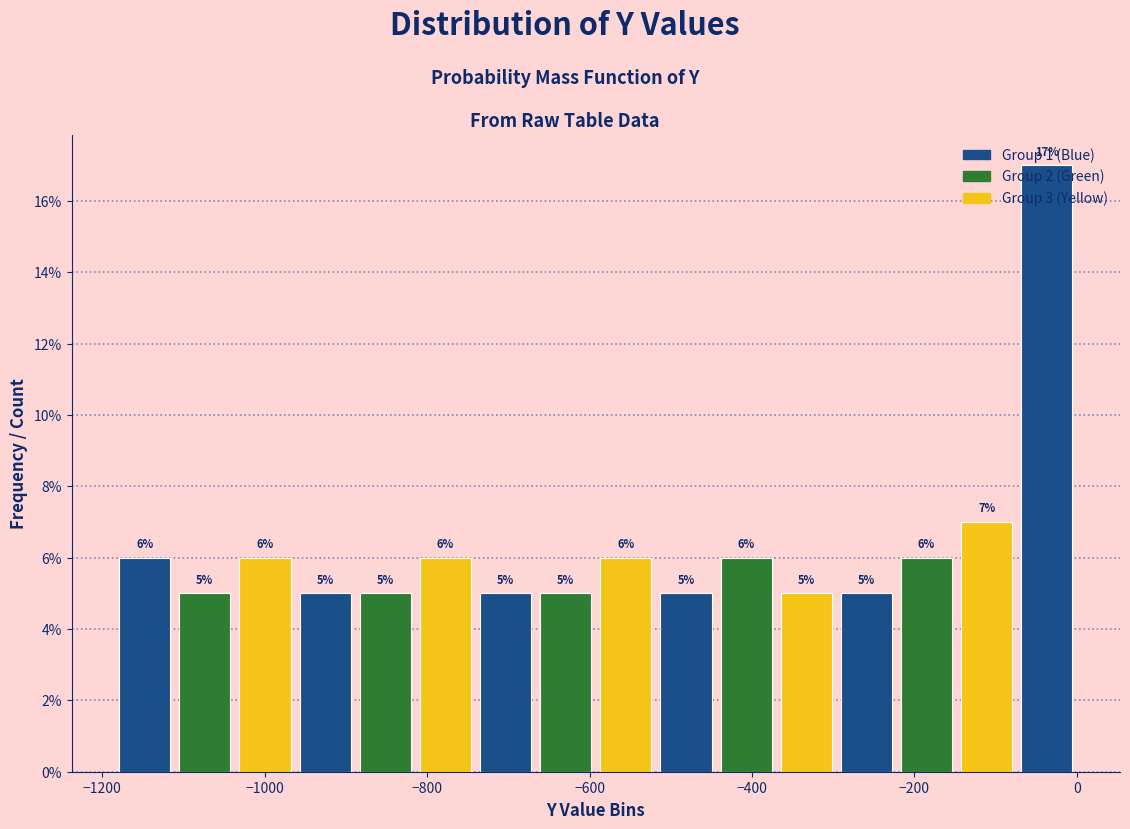

Read against the x-axis, roughly where is the centre of the tallest bar?

-40